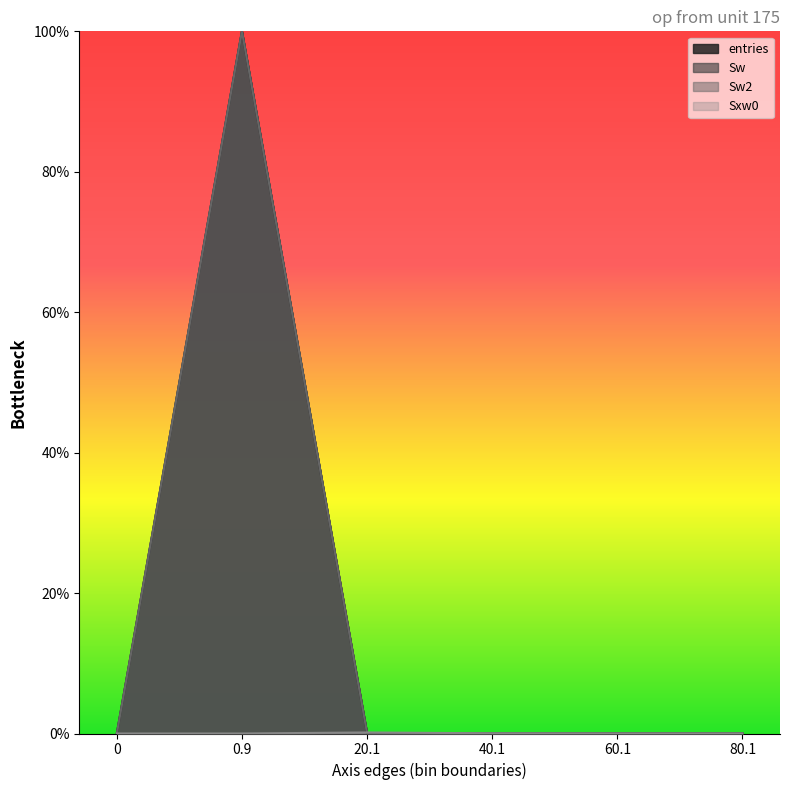

Is it true that entries equals 0.0 at 40.1?

True